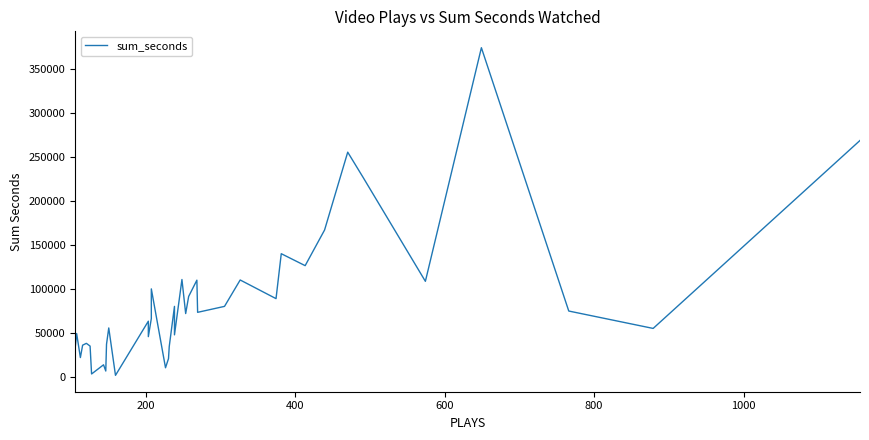

How many values exceed 66747?

19